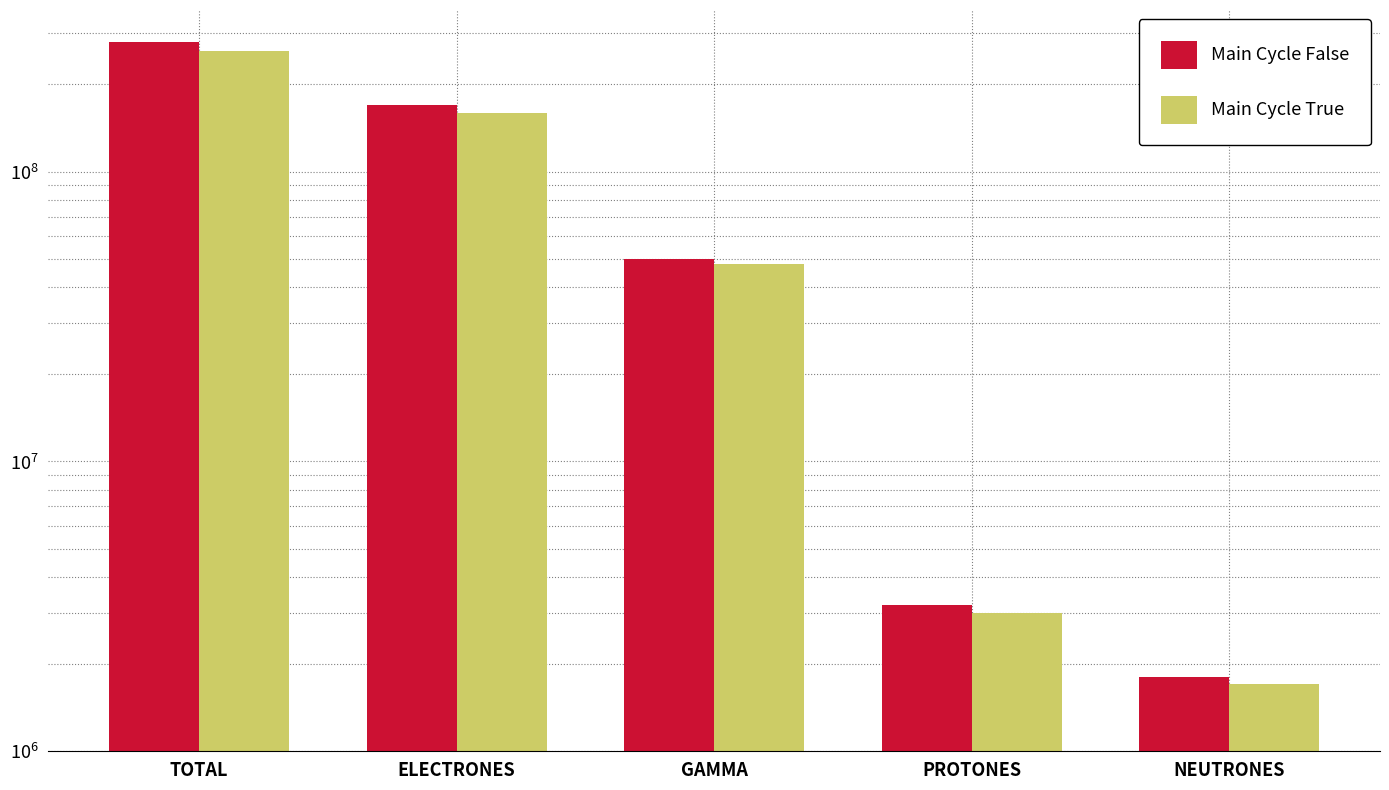

At how many categories does at least one series exceed 19499619?

3